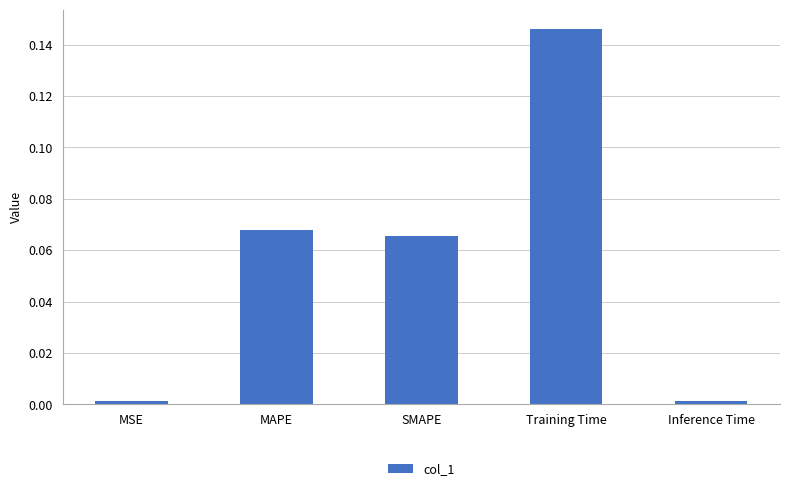

The chart shows a value of 0.0 at SMAPE. True or false?

False